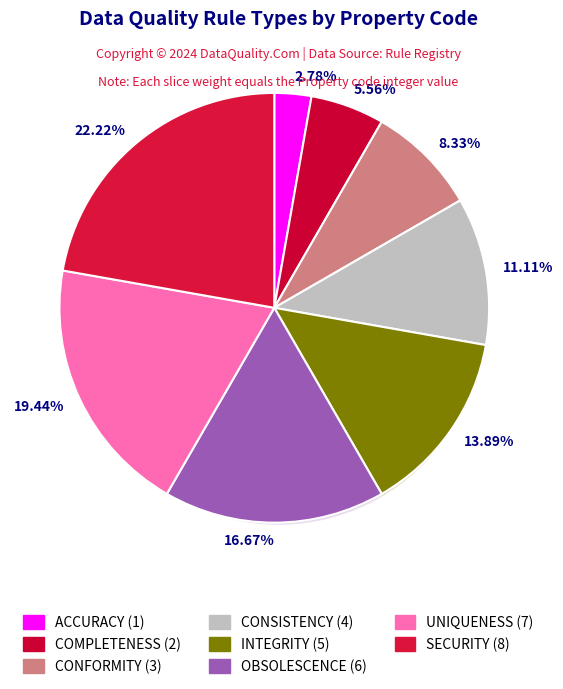

How much of the chart is everything except ACCURACY?

97.2%